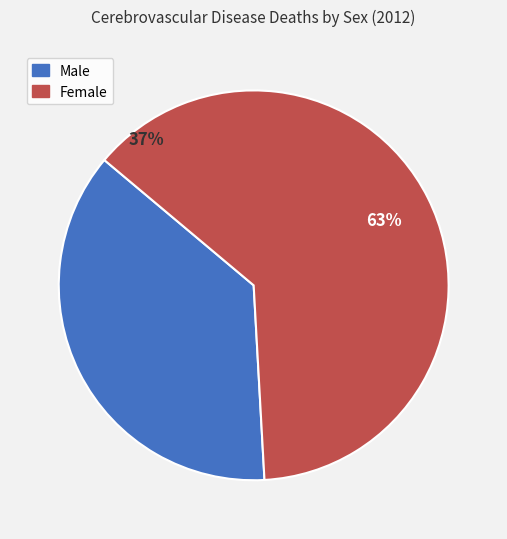

Between Male and Female, which is larger?

Female